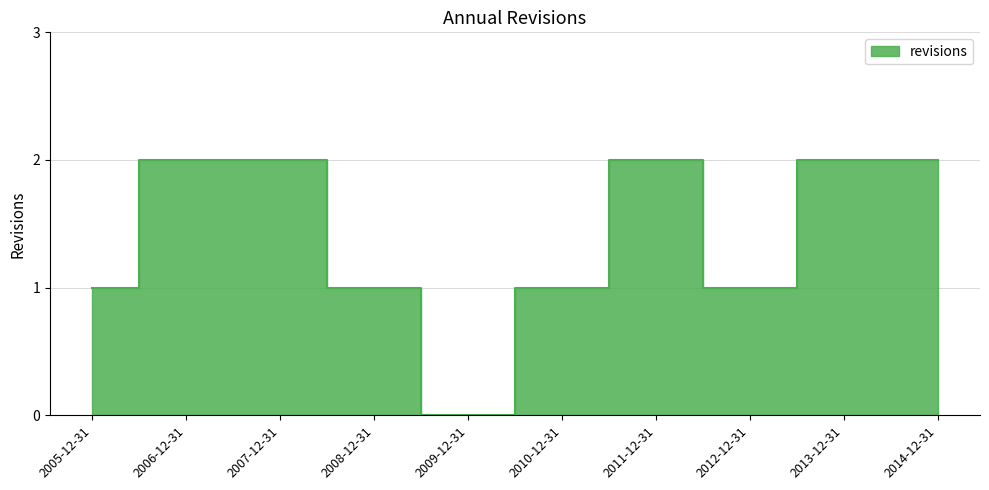

Reading left to right, extract all data points from this chart.

2005-12-31=1	2006-12-31=2	2007-12-31=2	2008-12-31=1	2009-12-31=0	2010-12-31=1	2011-12-31=2	2012-12-31=1	2013-12-31=2	2014-12-31=2